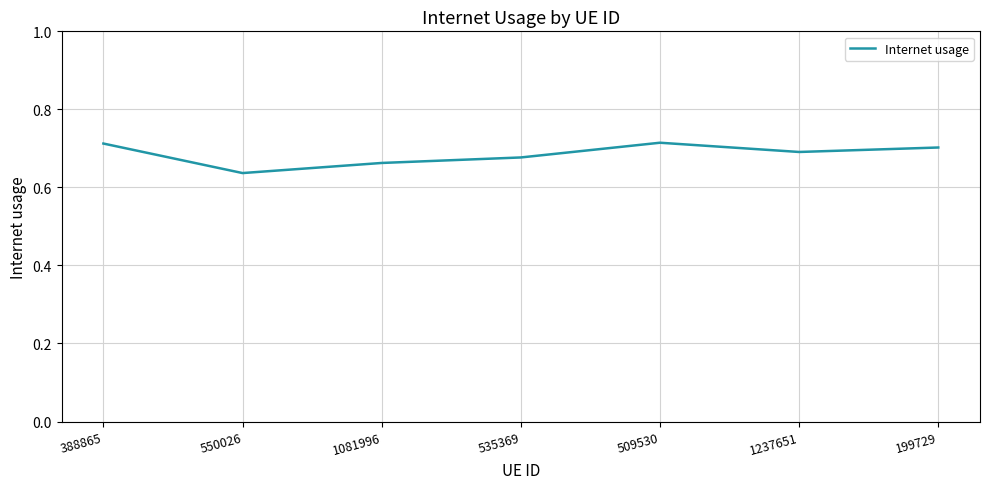

At which label is the value closest to 0?

550026